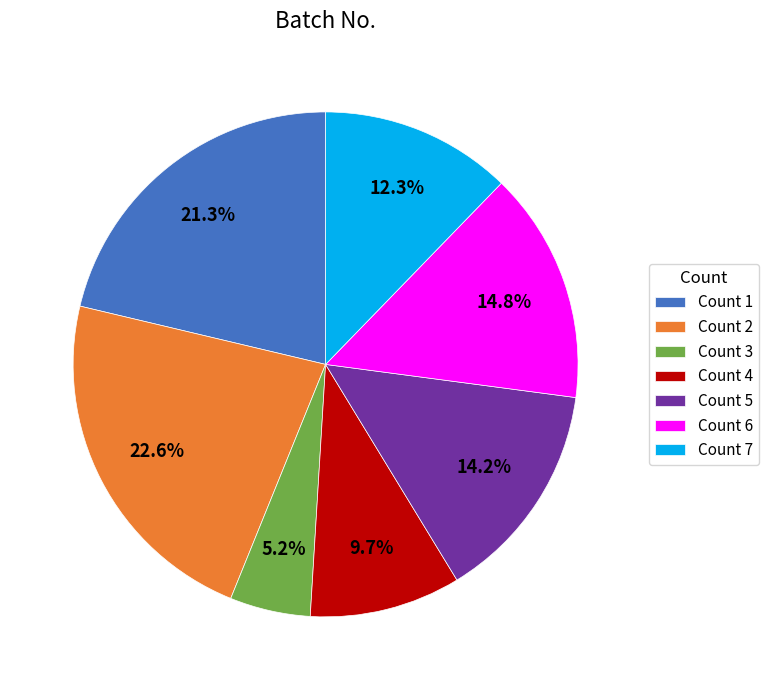

What is the ratio of the value at Count 5 to the value at Count 4?

1.5